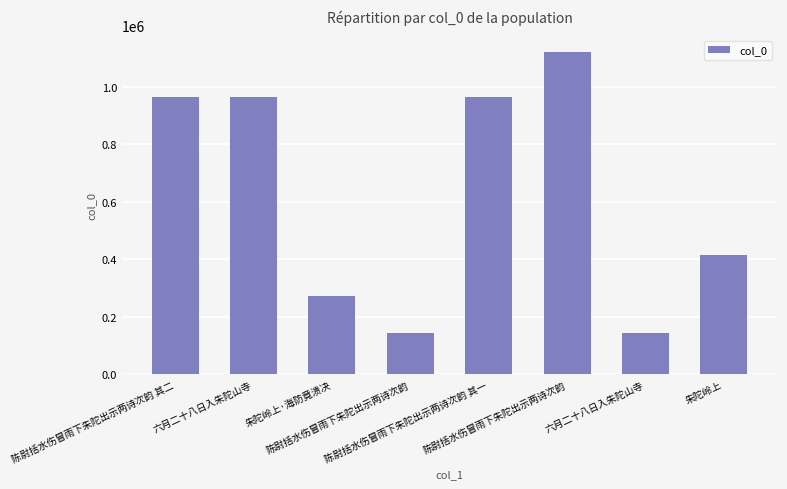

How many bars are there in total?

8